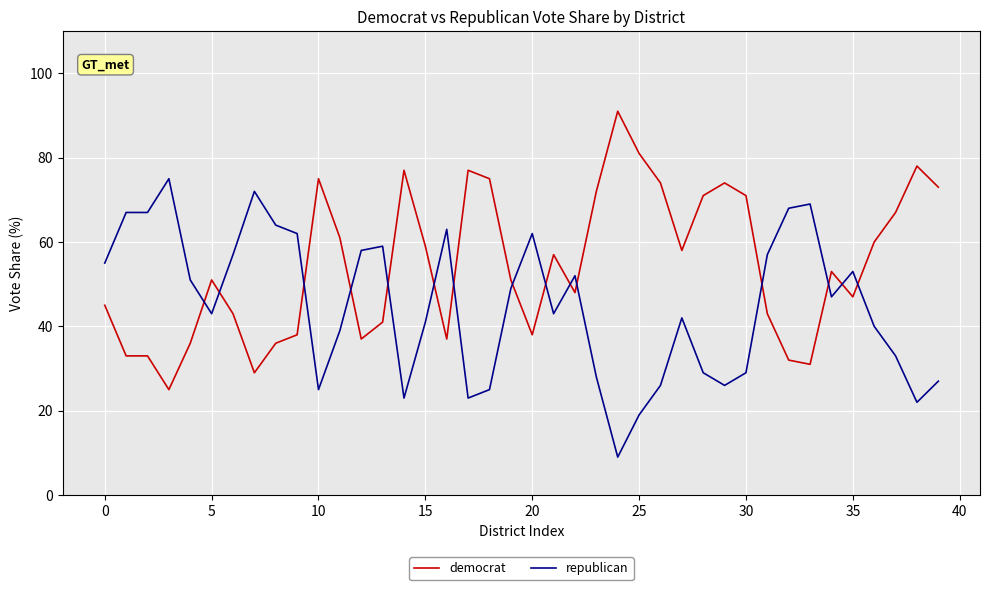

Is this an area chart (filled region under the line)?

No